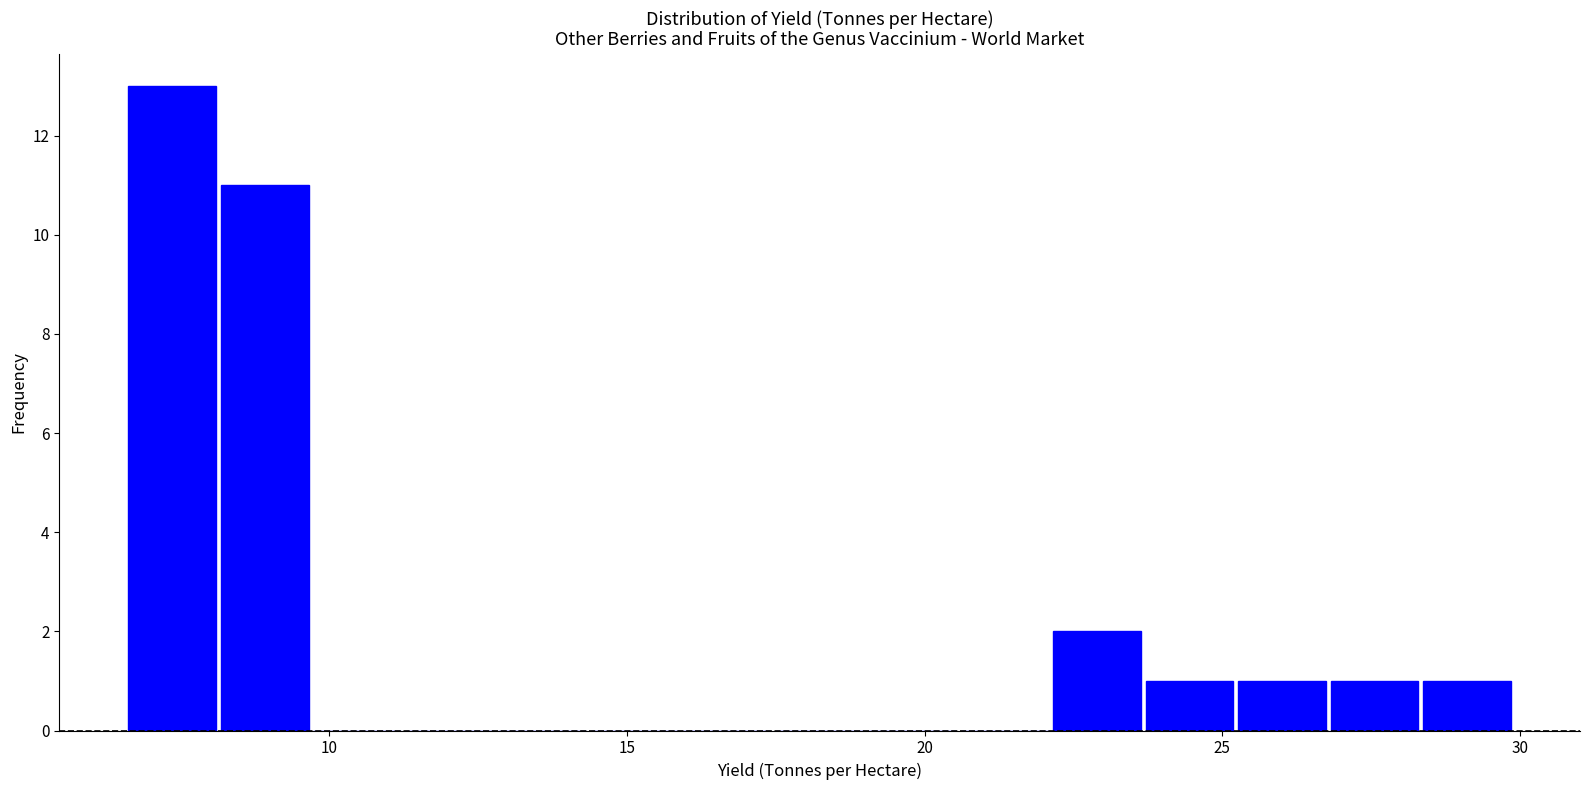

Read against the x-axis, roughly where is the centre of the tallest bar?

7.5